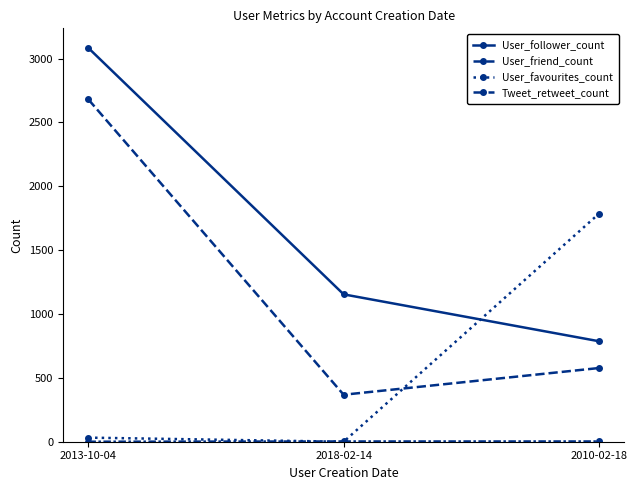

How many lines are shown in the chart?

4